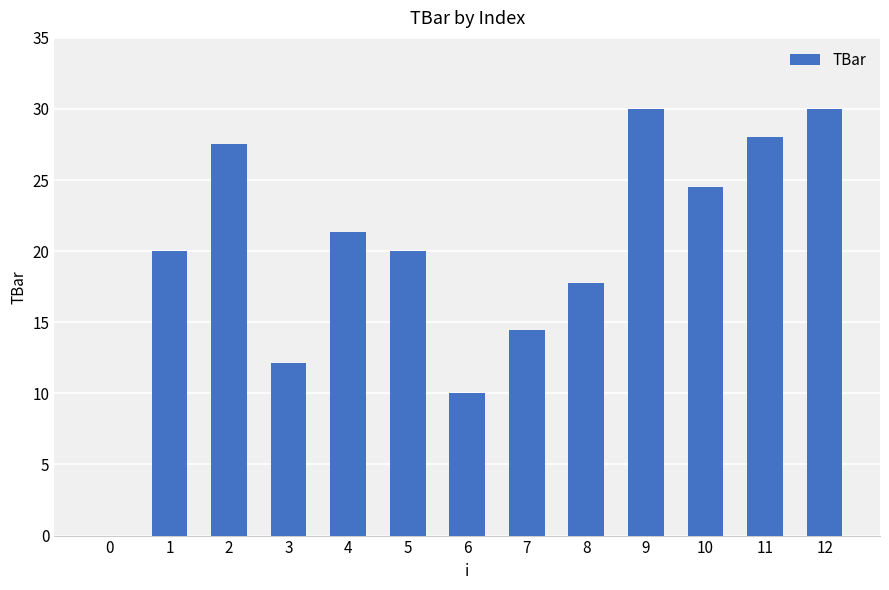

Reading left to right, list all the values displayed in this chart.

0.0	20.0	27.6	12.1	21.4	20.0	10.0	14.5	17.8	30.0	24.5	28.0	30.0